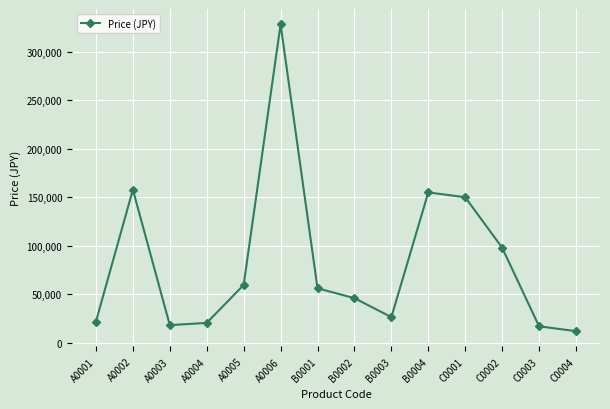

True or false: the data shows 328000 at A0006.

True